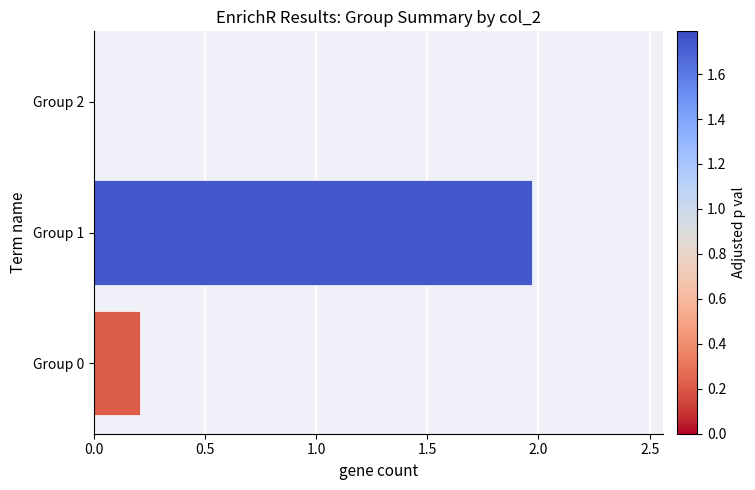

The value at Group 0 is 0.3. True or false?

False